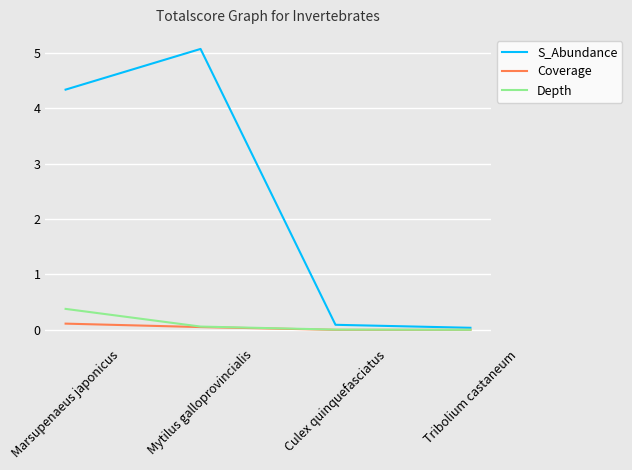

At which category is the sum across all series the highest?

Mytilus galloprovincialis